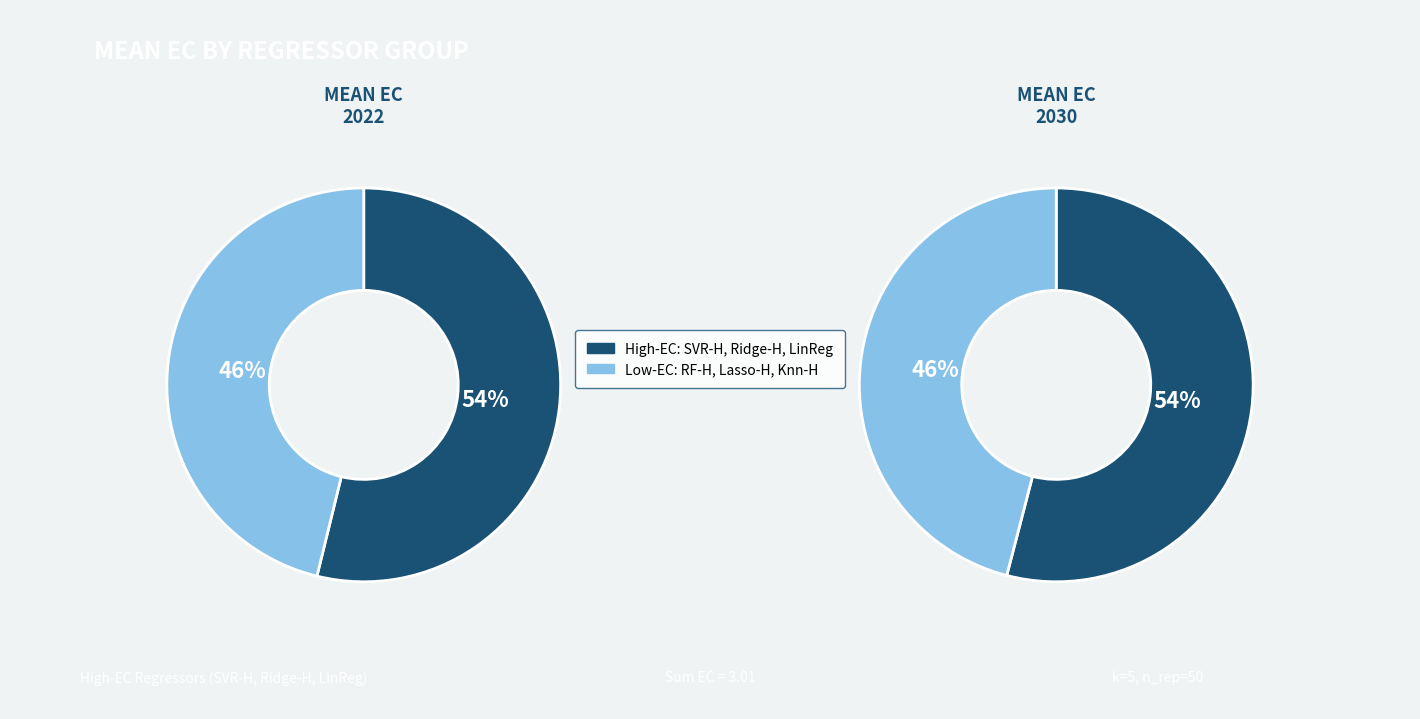

Which has a higher value, RF-H or Ridge-H?

Ridge-H